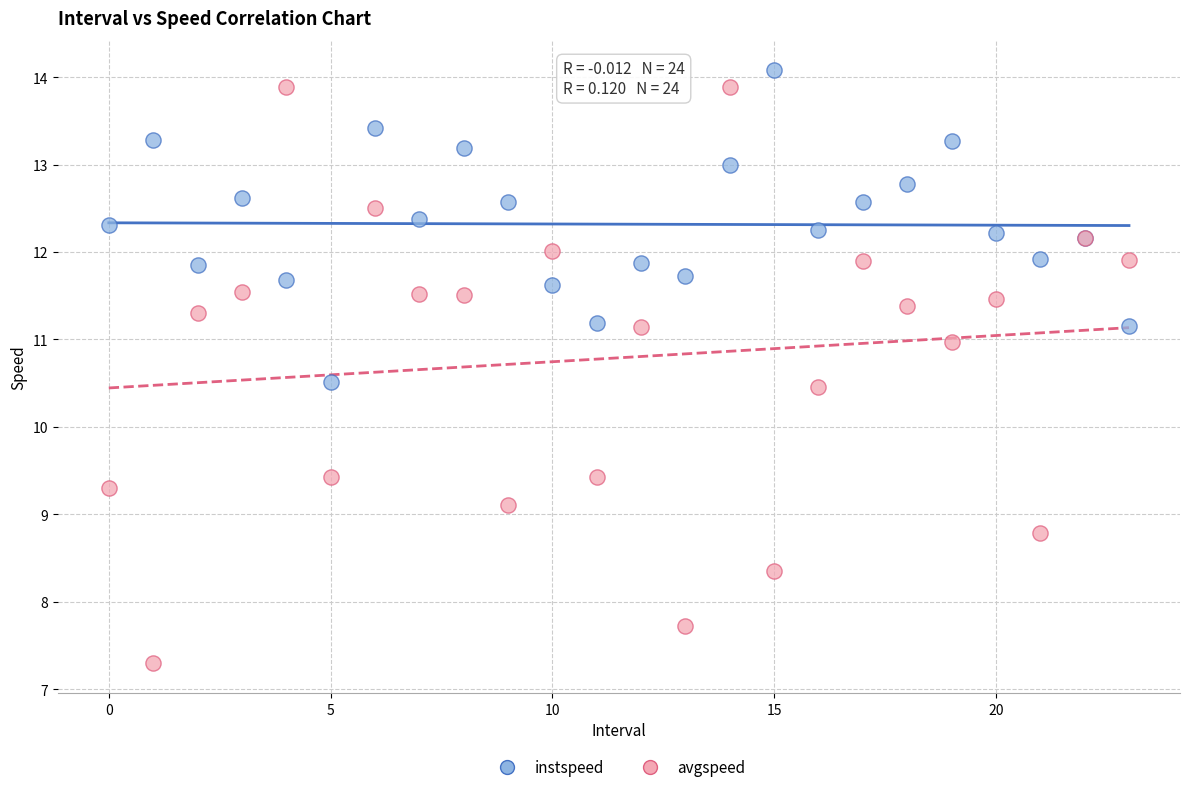

Which series reaches the minimum Y coordinate?

avgspeed